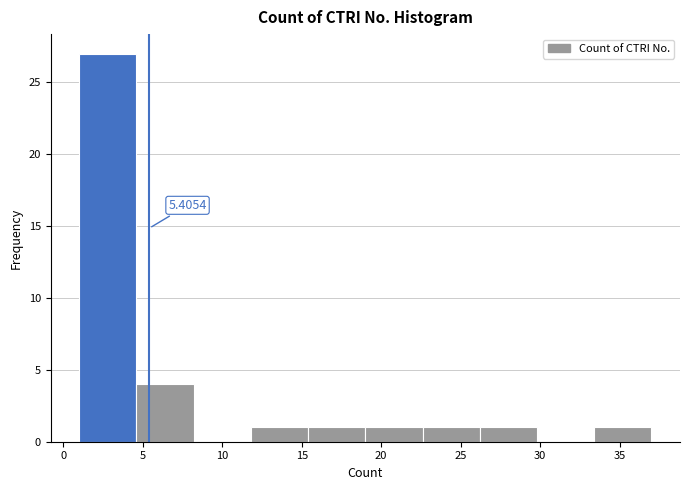

Over which range of the x-axis is the bar tallest?

1.0 to 4.6